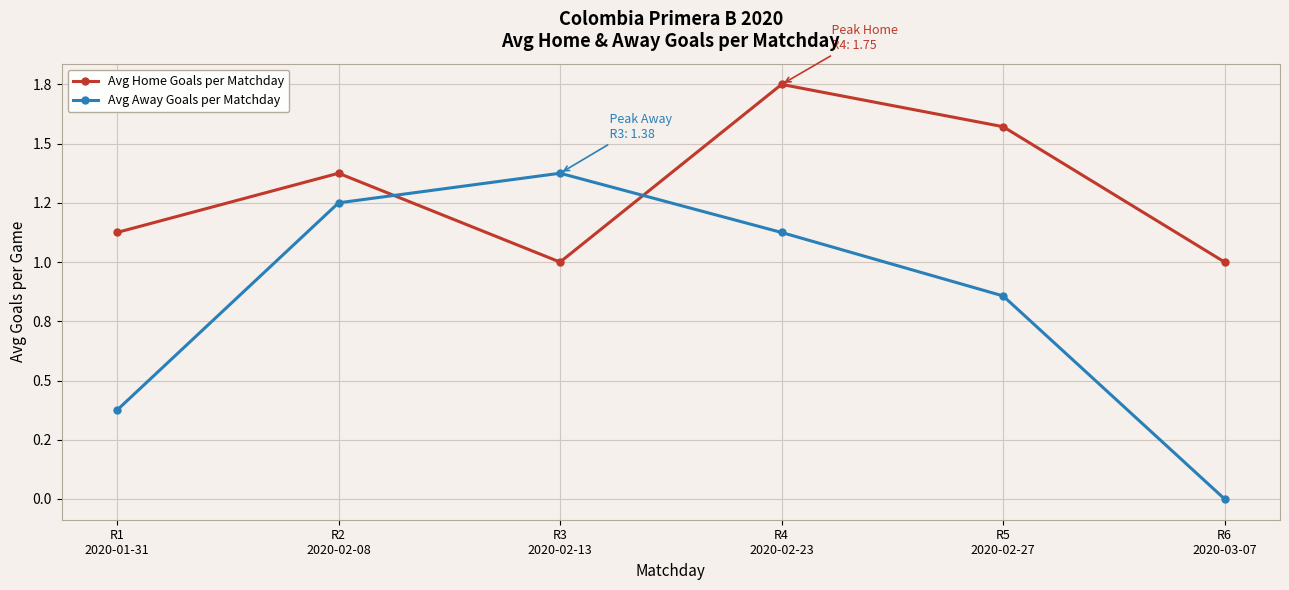

Is the value of Avg Home Goals per Matchday at R5
2020-02-27 greater than the value of Avg Away Goals per Matchday at R1
2020-01-31?

Yes